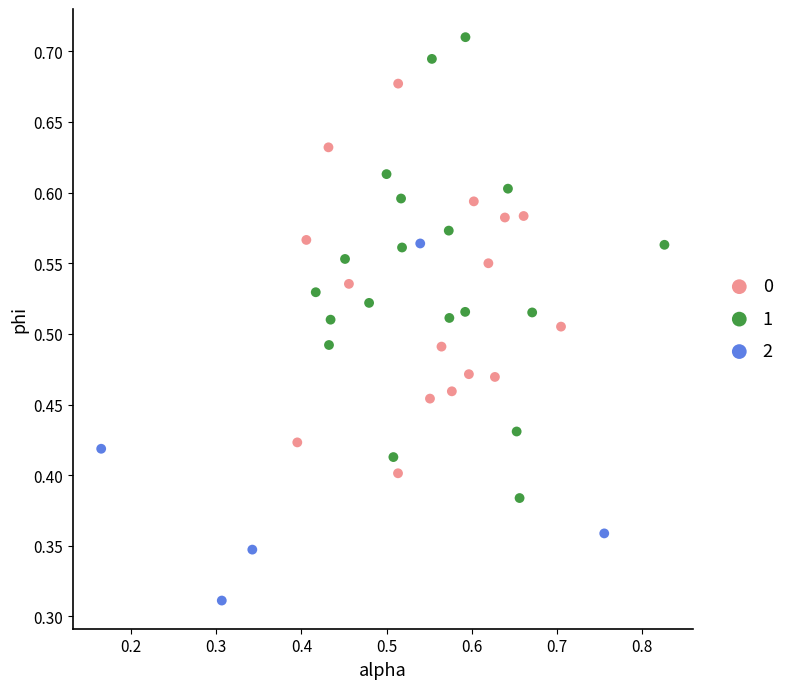

Which series reaches the maximum Y coordinate?

1